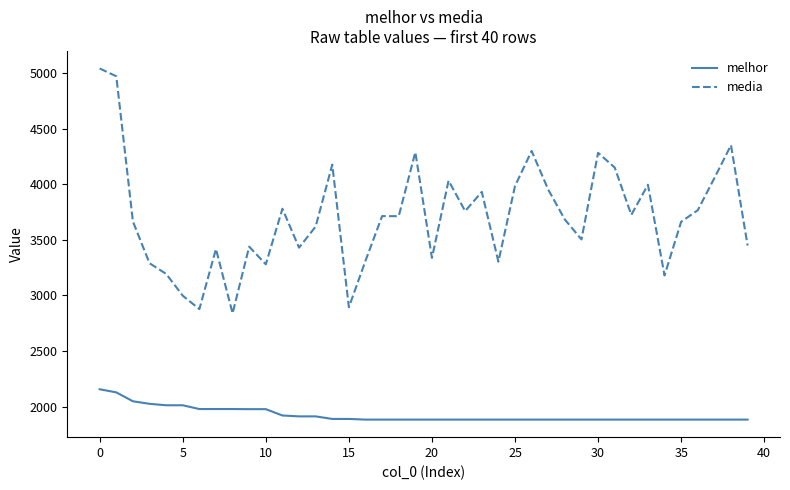

Does the chart have visible grid lines?

No